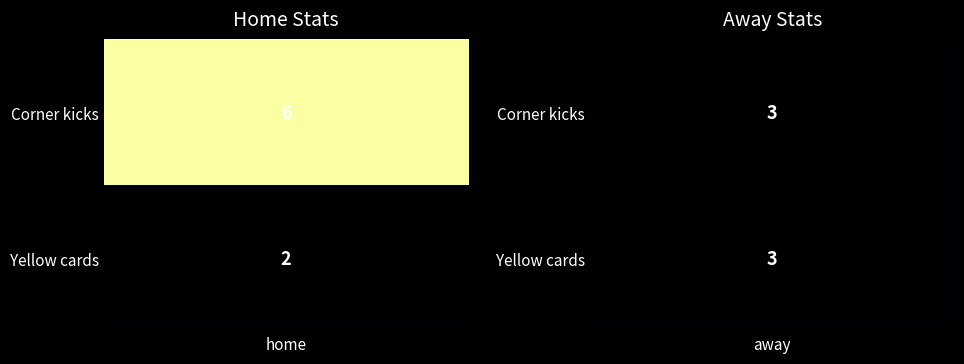

Which series has the widest spread of values?

Corner kicks